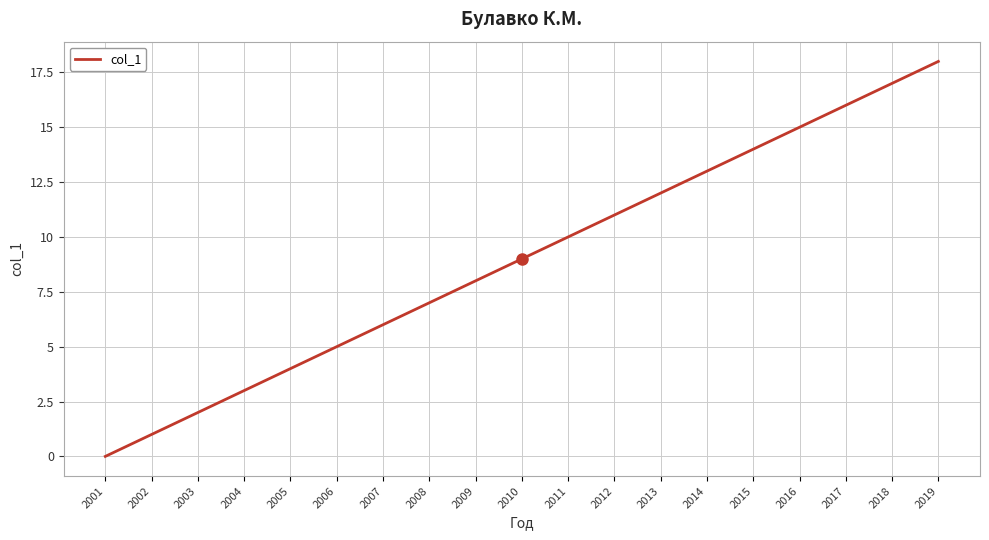

What is the approximate value at 2015?

14